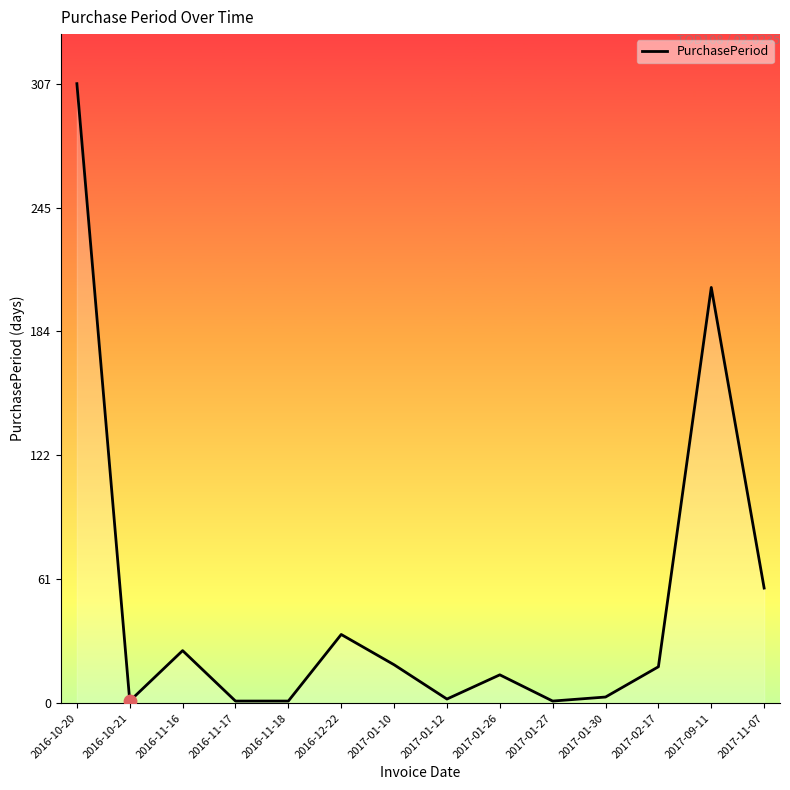

Approximately how many times larger is the value at 2016-11-17 compared to 2016-10-21?

1.0